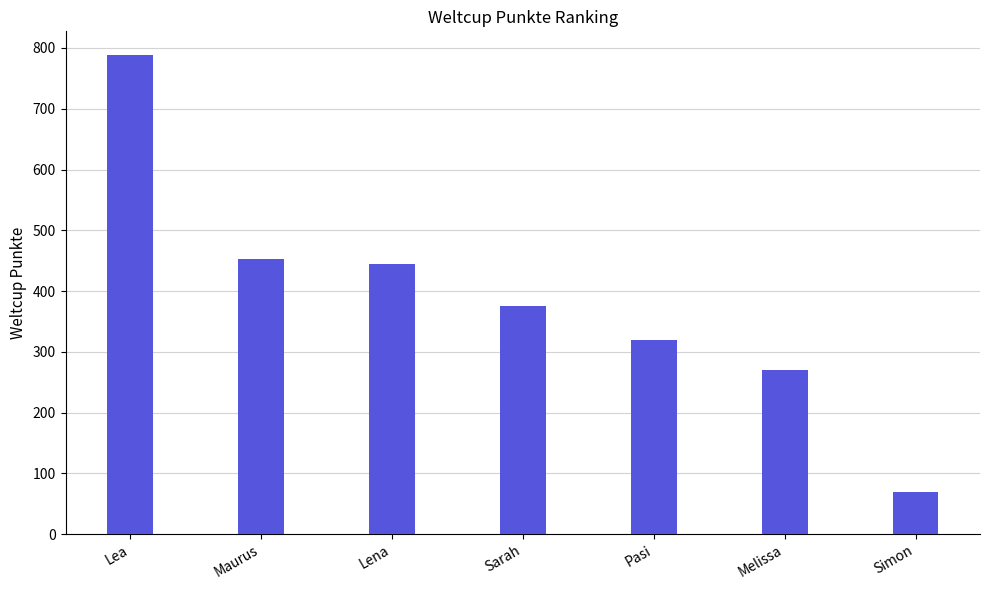

Reading left to right, list all the values displayed in this chart.

788	453	445	375	320	271	70